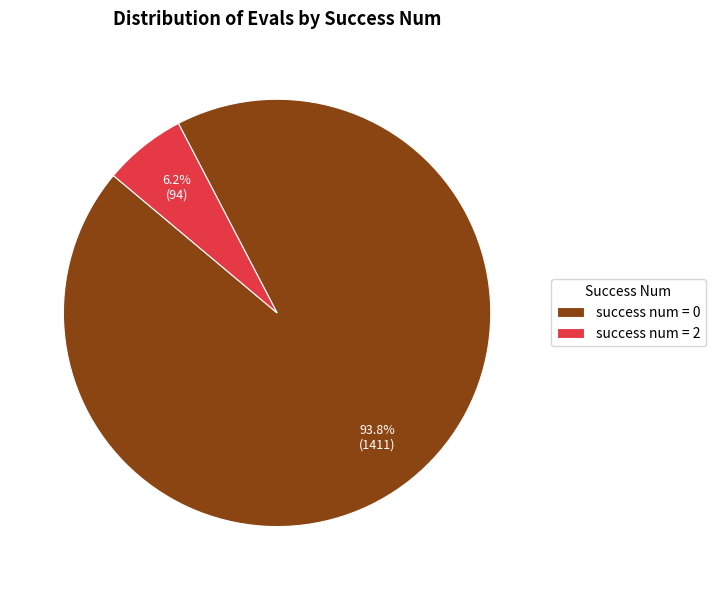

Count the number of slices in the pie.

2